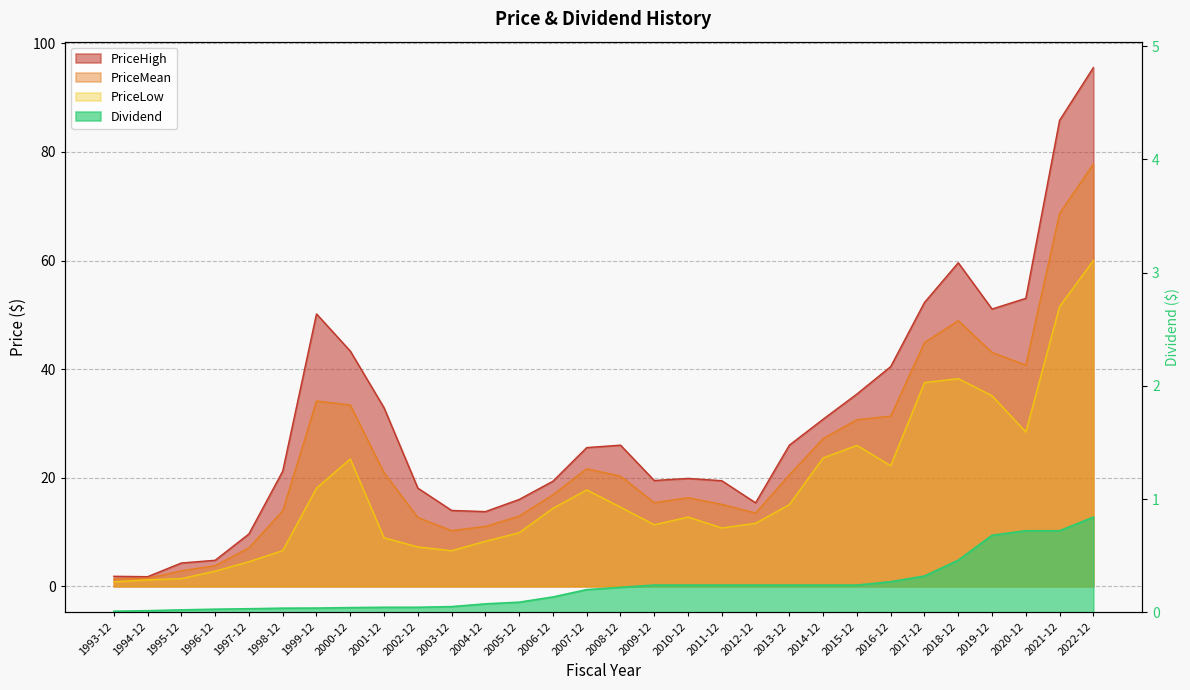

Rank the series by their average value, from highest to lowest.

PriceHigh, PriceMean, PriceLow, Dividend